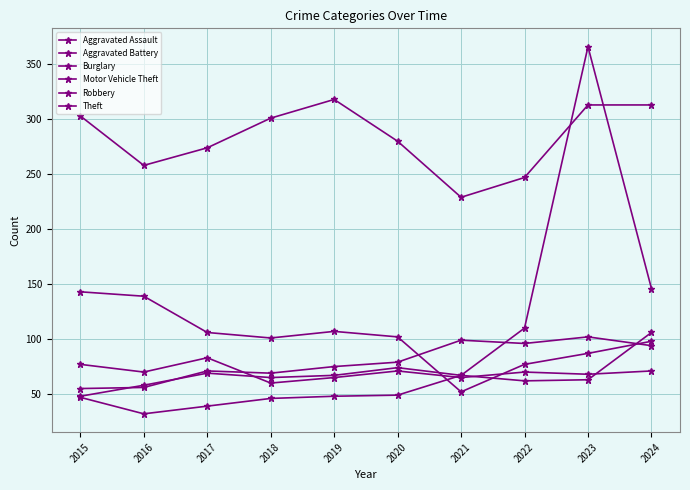

The Robbery series shows 41 at 2023. True or false?

False